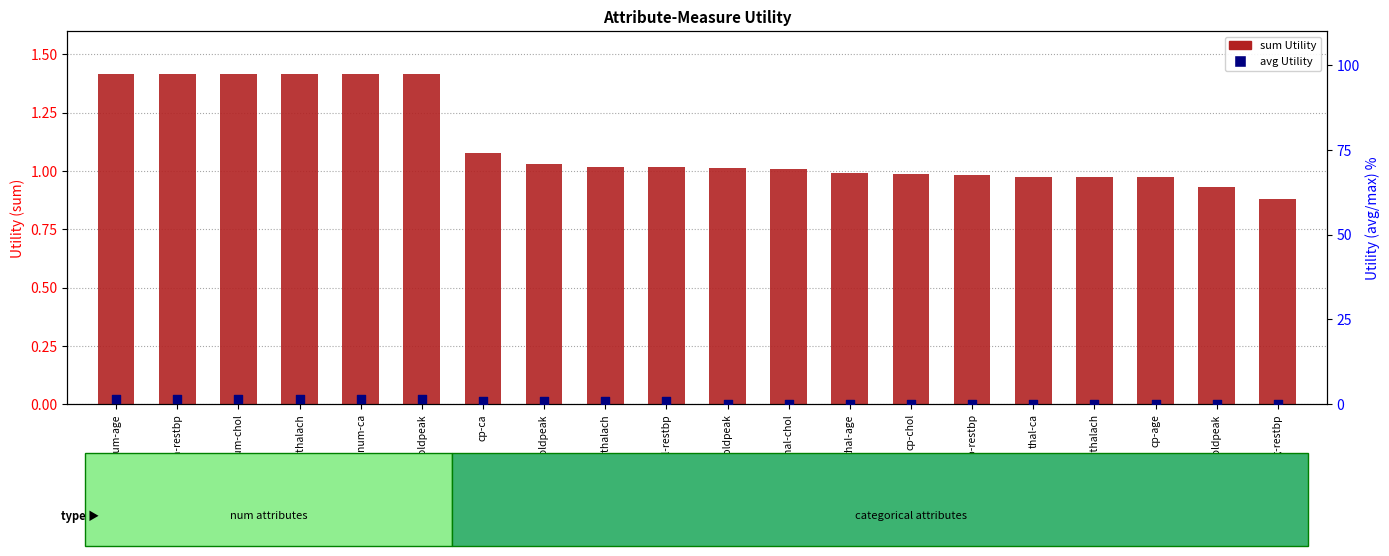

Which series has the largest total across all categories?

sum (Utility)